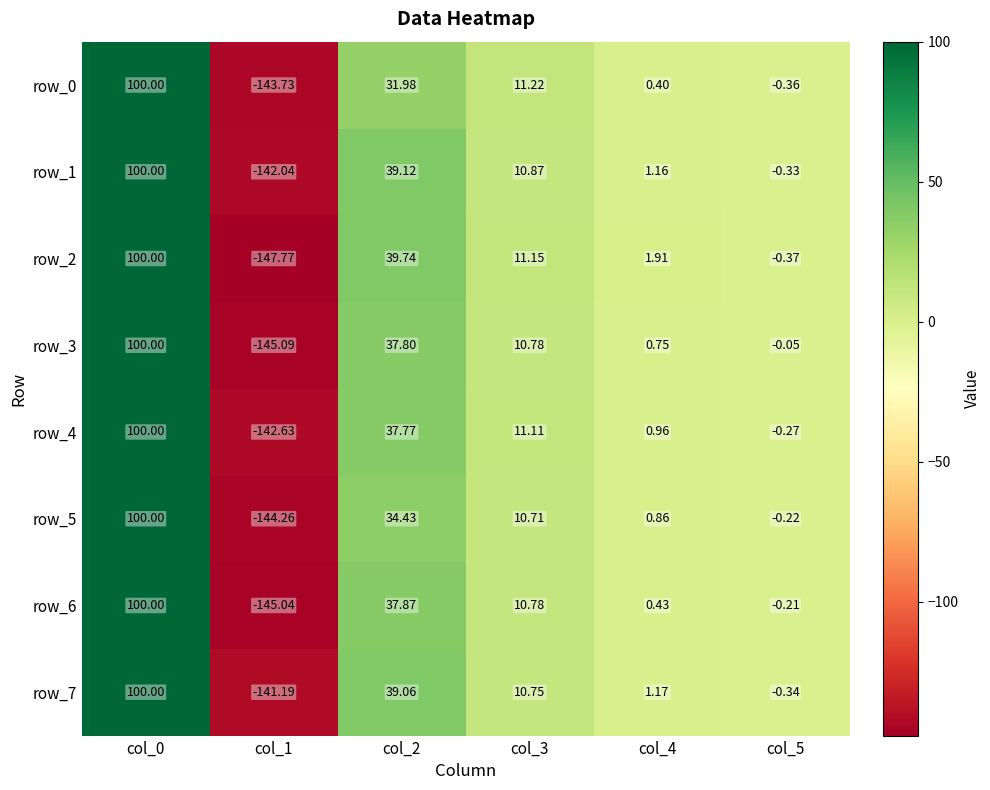

Is the value of row_0 at col_0 greater than the value of row_4 at col_1?

Yes